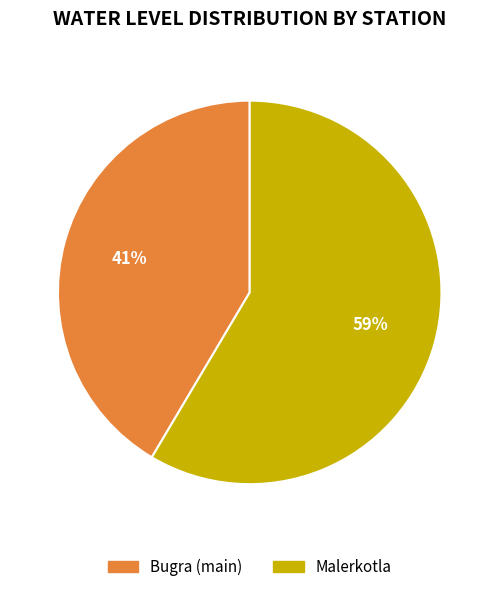

Which has a higher value, Malerkotla or Bugra (main)?

Malerkotla